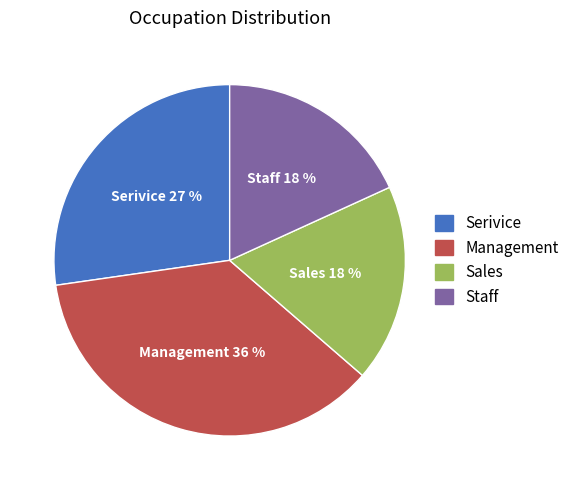

How many slices are in this pie chart?

4